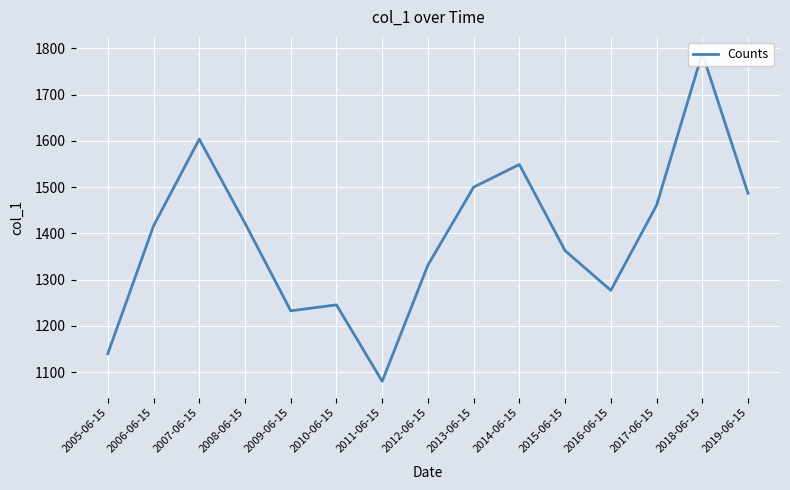

How many data points are less than 1416?

7